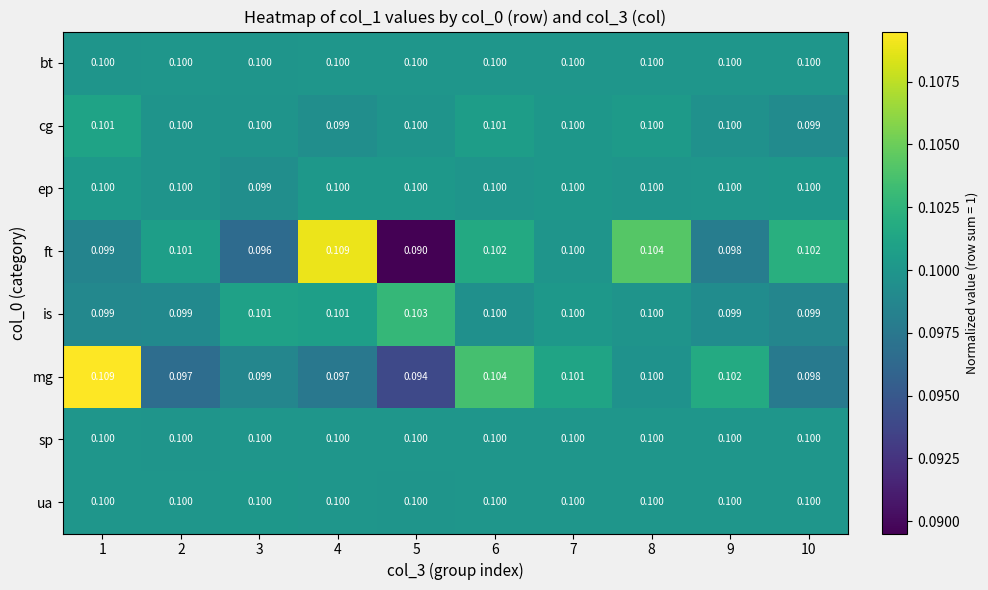

Which series changed the most between 4 and 8?

ft